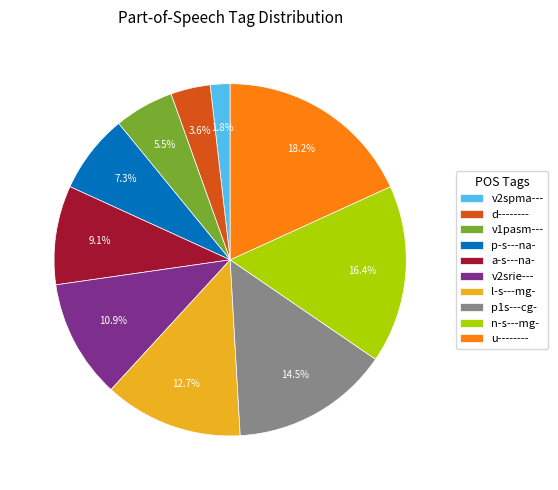

To the nearest percent, what is the combined percentage of u-------- and d--------?

22%